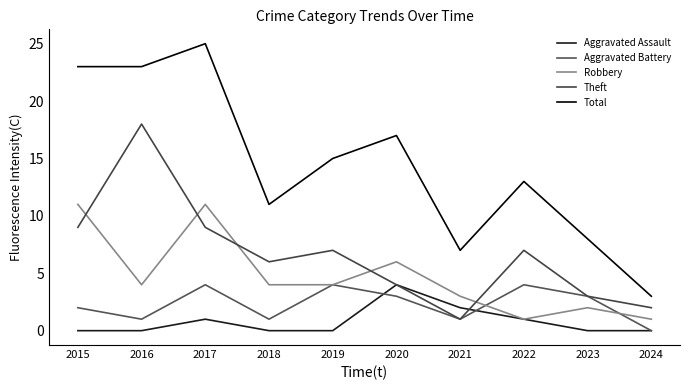

Between 2018 and 2019, which is larger?

2018